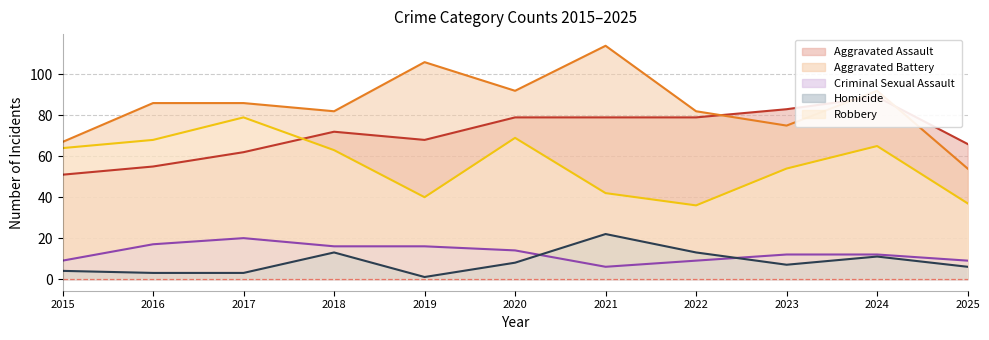

True or false: Homicide and Aggravated Assault intersect in this chart.

False